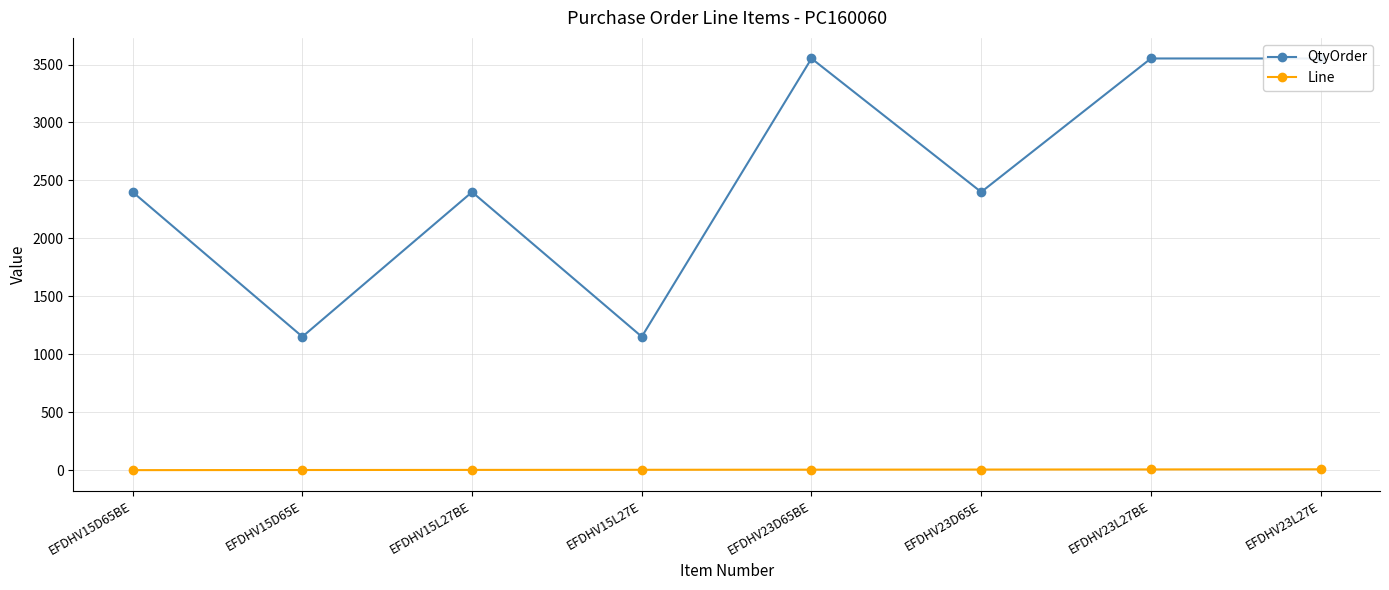

Does the chart display data point markers on the line(s)?

Yes